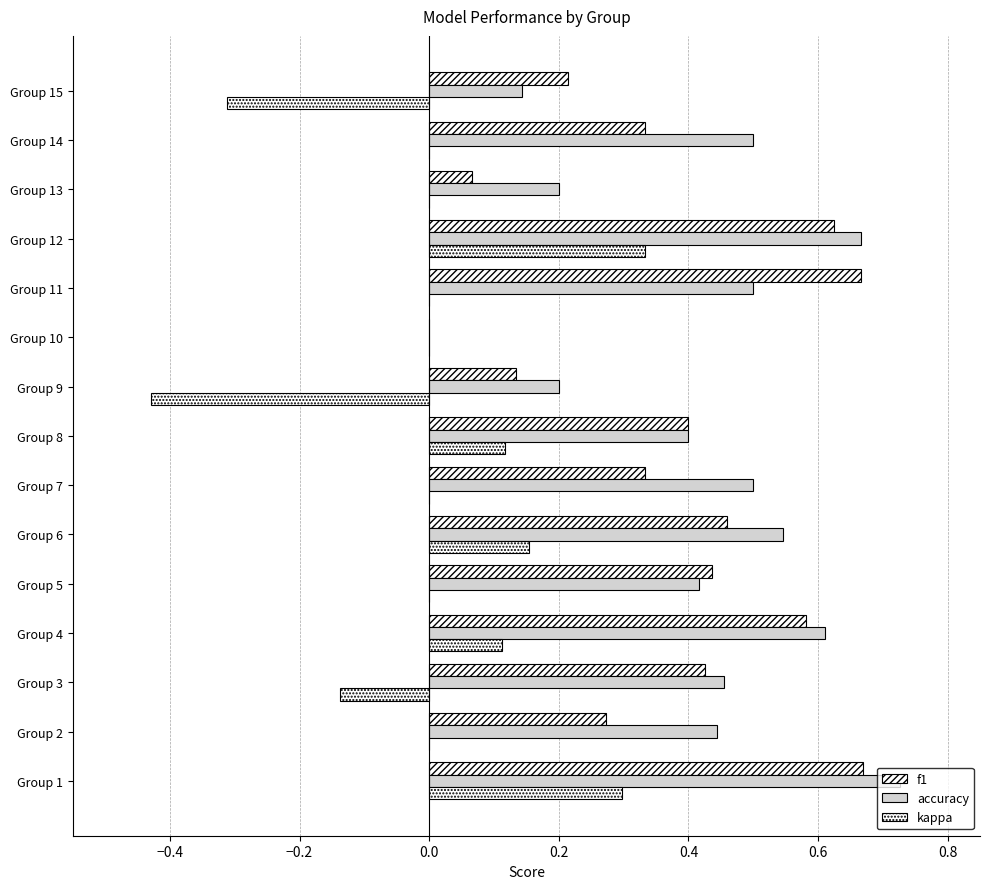

What is the difference between the second highest and minimum values in the f1 series?

0.7